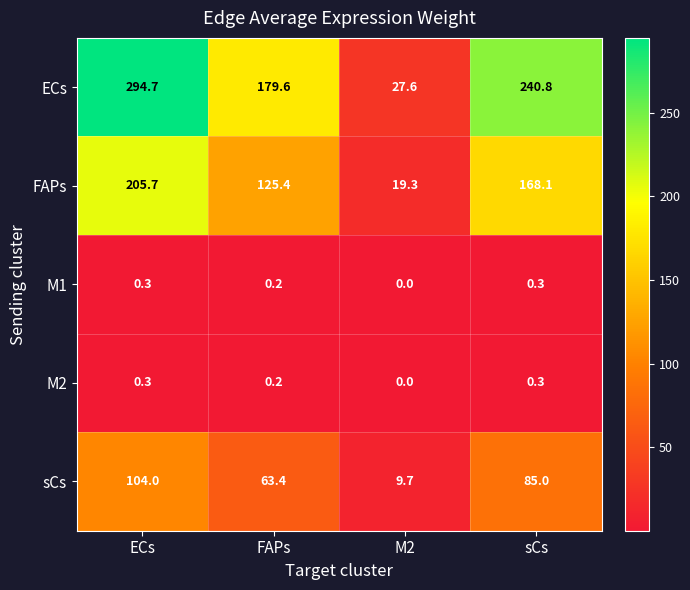

The value of M1 at M2 is 0.0. True or false?

True